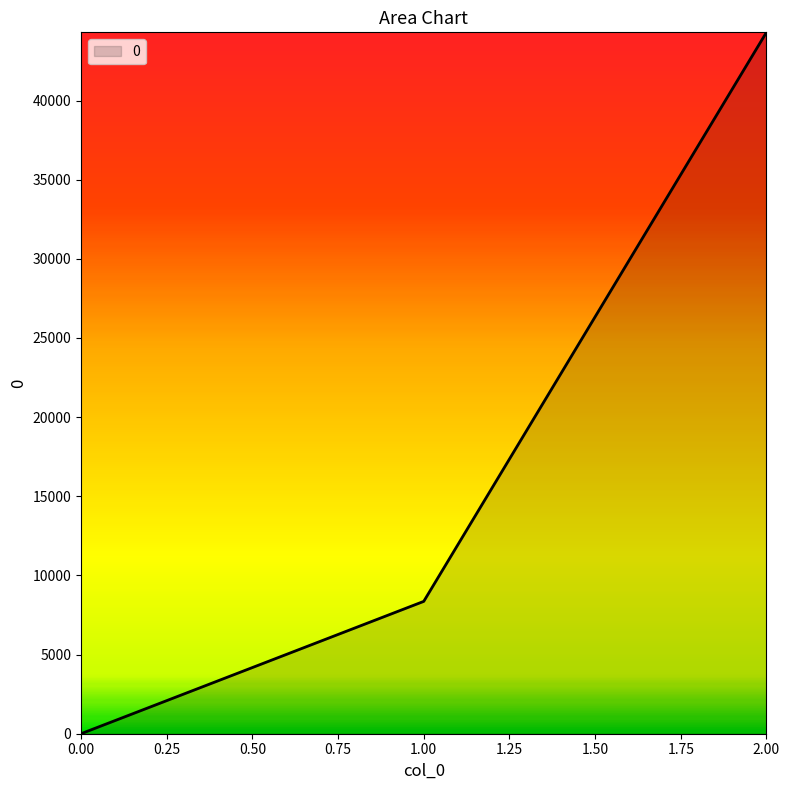

What is the average value?

17556